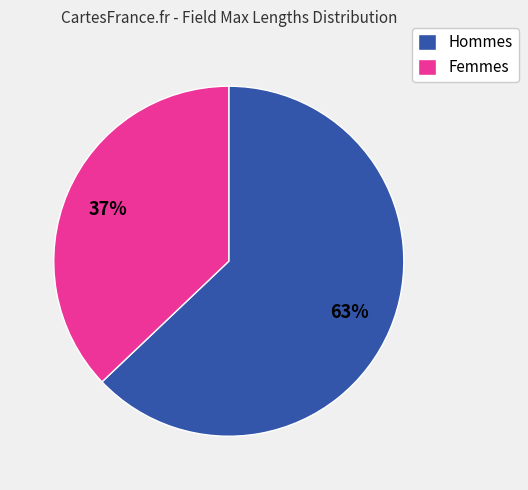

To the nearest percent, what percentage of the pie is Hommes?

63%